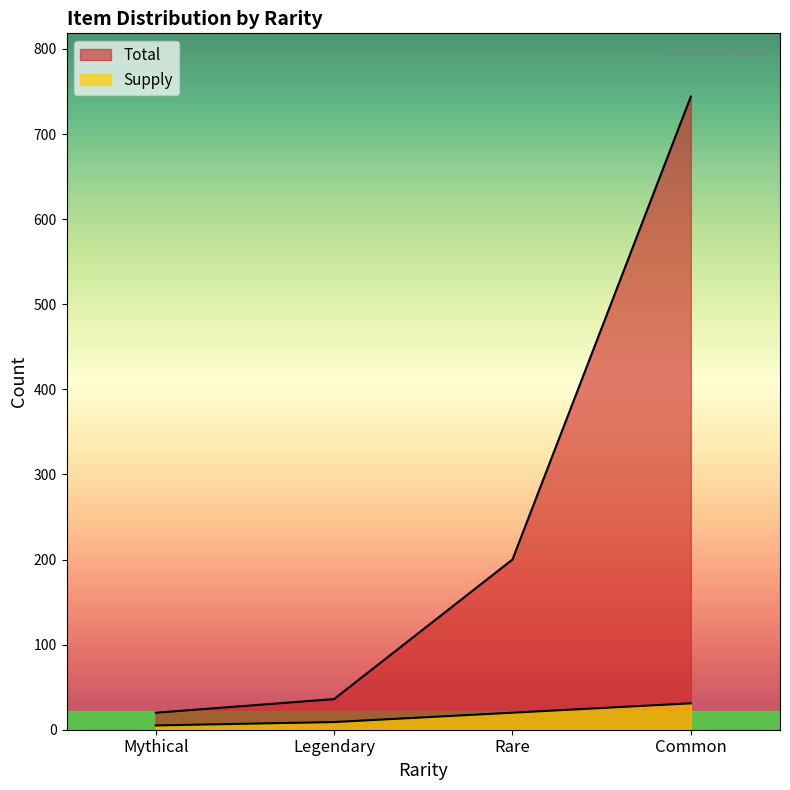

True or false: Total and Supply intersect in this chart.

False